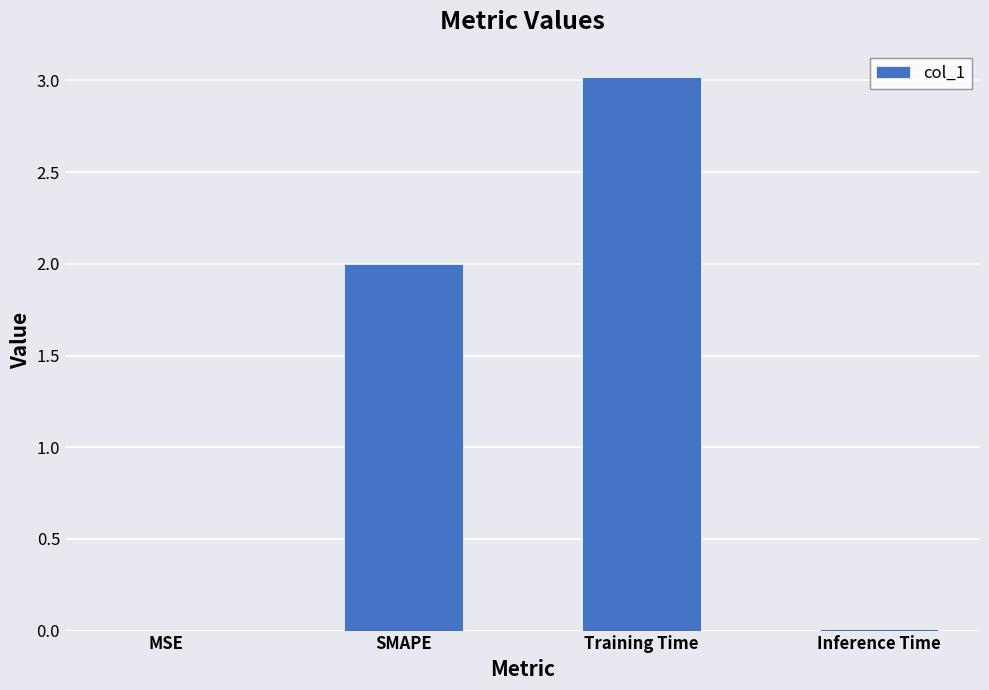

Read the value at SMAPE.

2.0